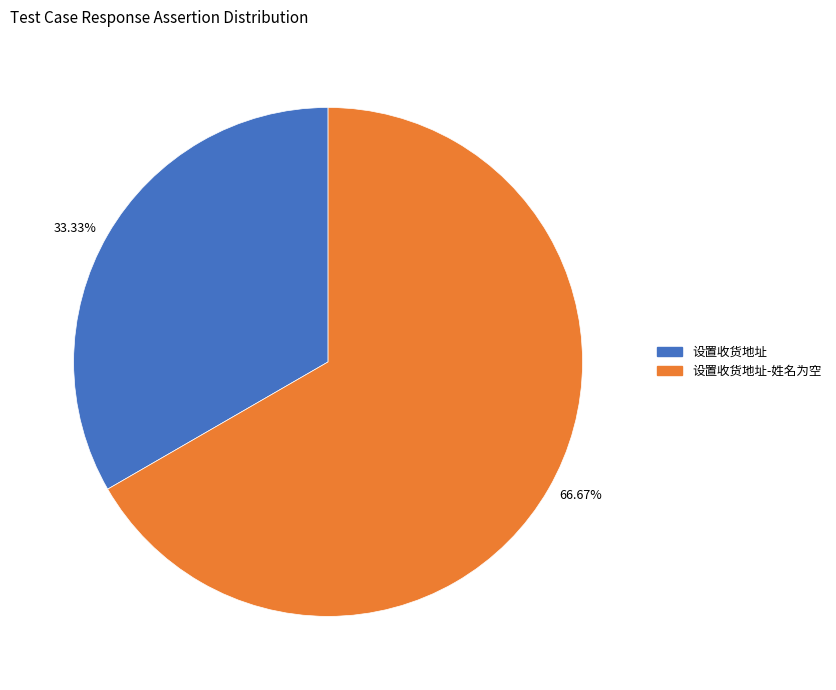

Which category has the biggest portion of the pie?

设置收货地址-姓名为空